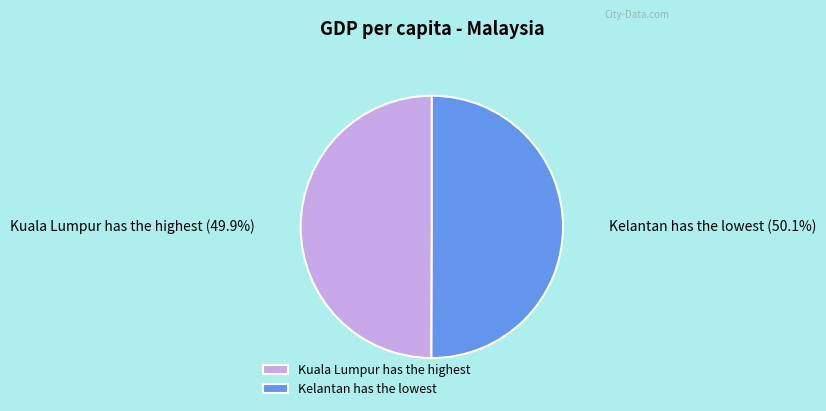

What is the ratio of the value at Kelantan has the lowest to the value at Kuala Lumpur has the highest?

1.0